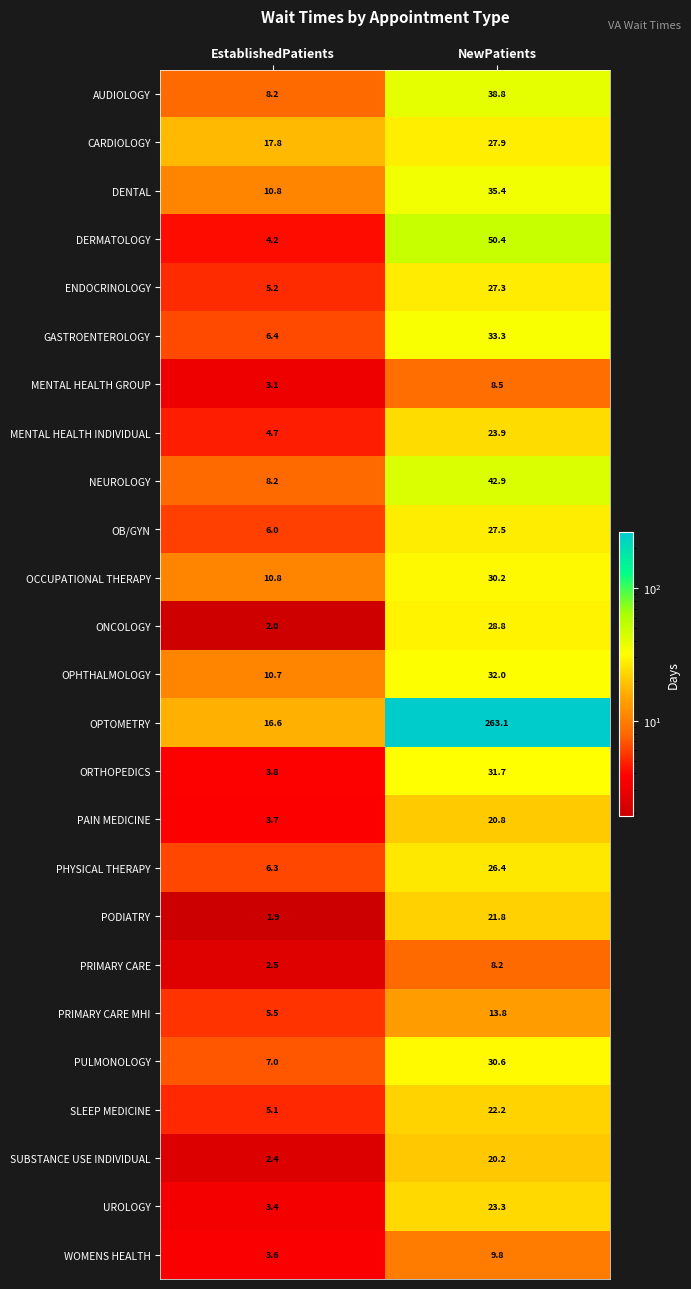

Count the number of data series in this chart.

25